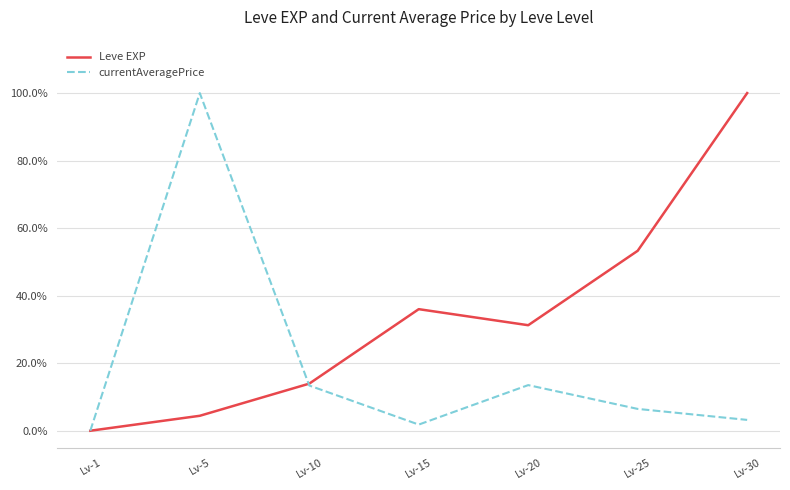

Between Lv-25 and Lv-10, which is larger?

Lv-25